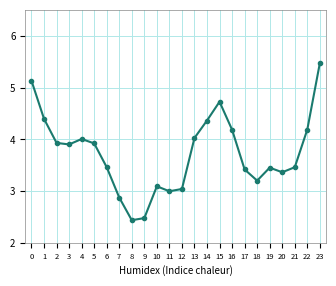

At which label is the value closest to 3?

11